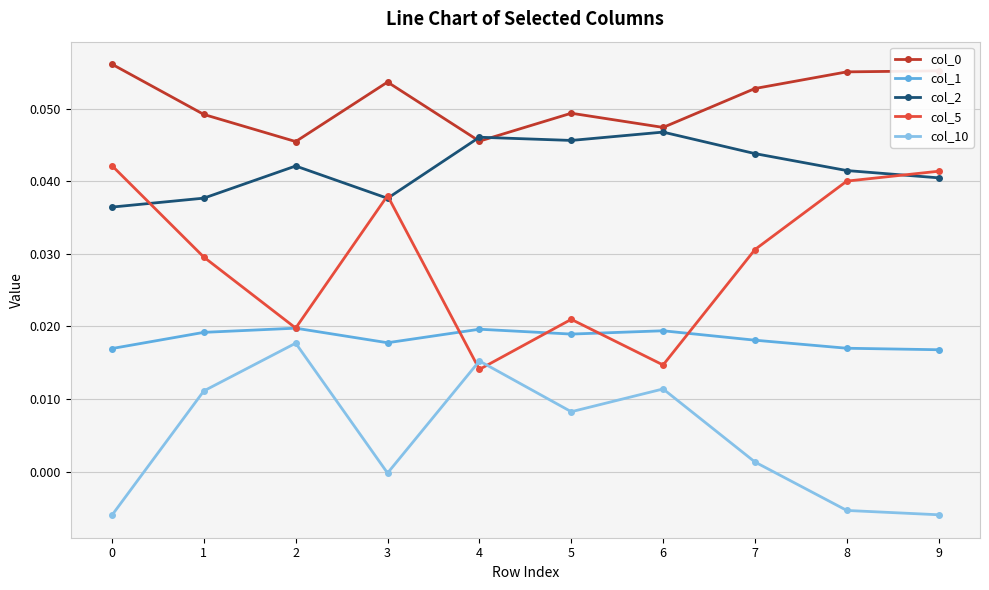

Is the value of col_0 at 8 greater than the value of col_10 at 0?

Yes